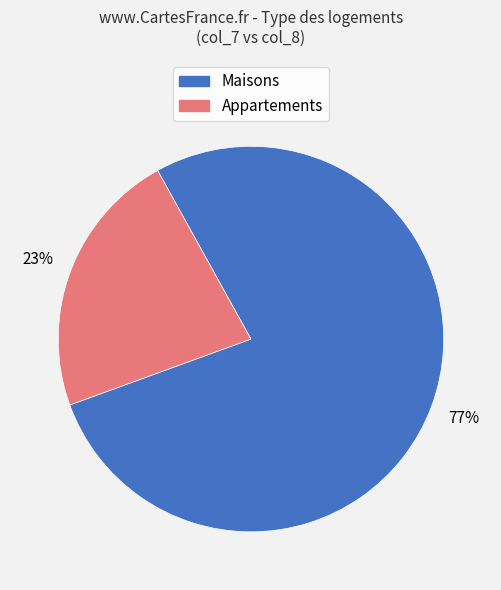

Is there a majority slice in this chart?

Yes